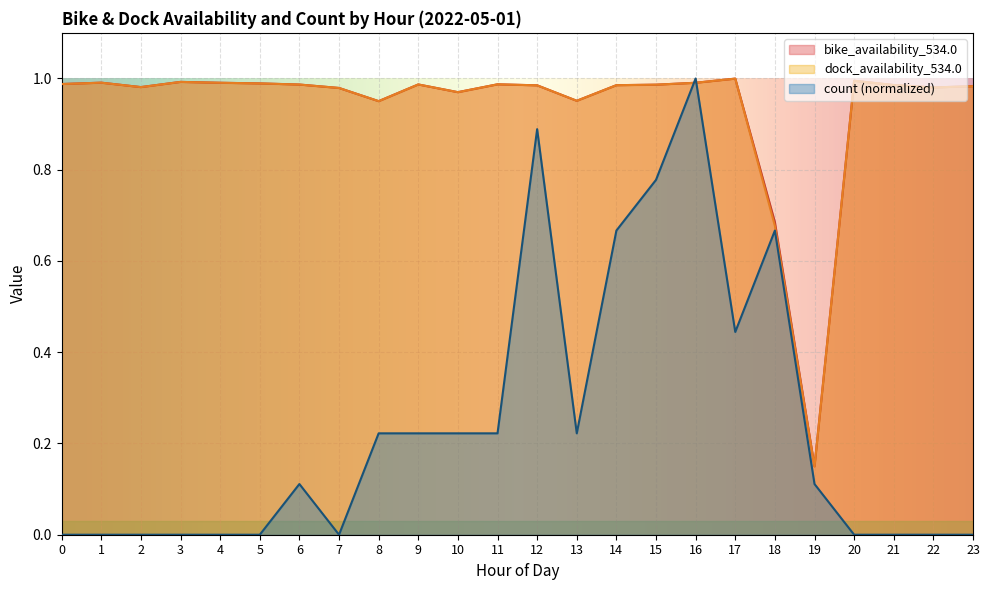

What is the total value across all series at 8?

2.1